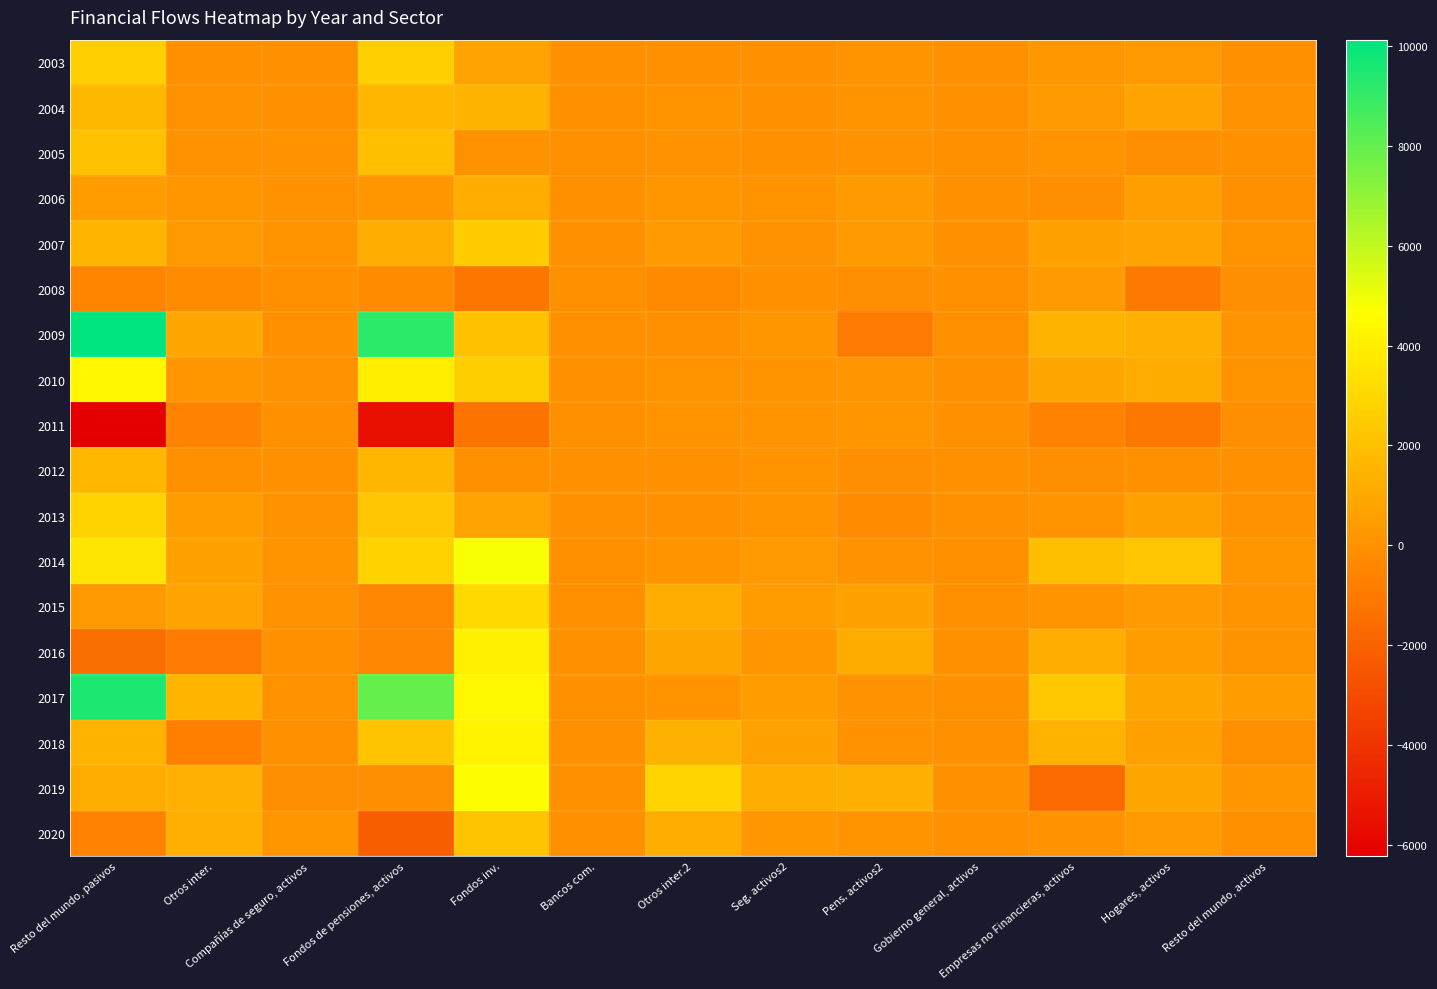

At which category is the sum across all series the highest?

Fondos inv.